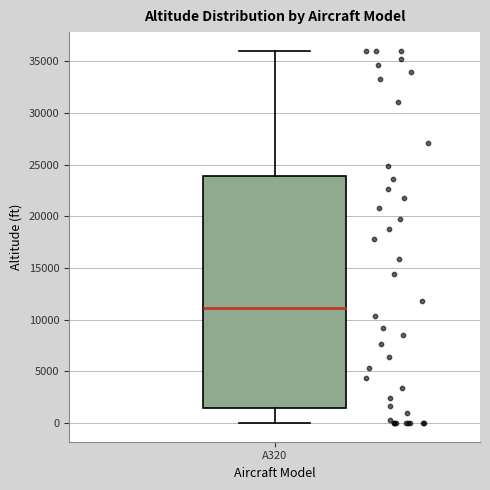

Where does the median line of the box for A320 sit on the y-axis? The values are not printed on the chart, so give them approximately, as read against the axis.

11000